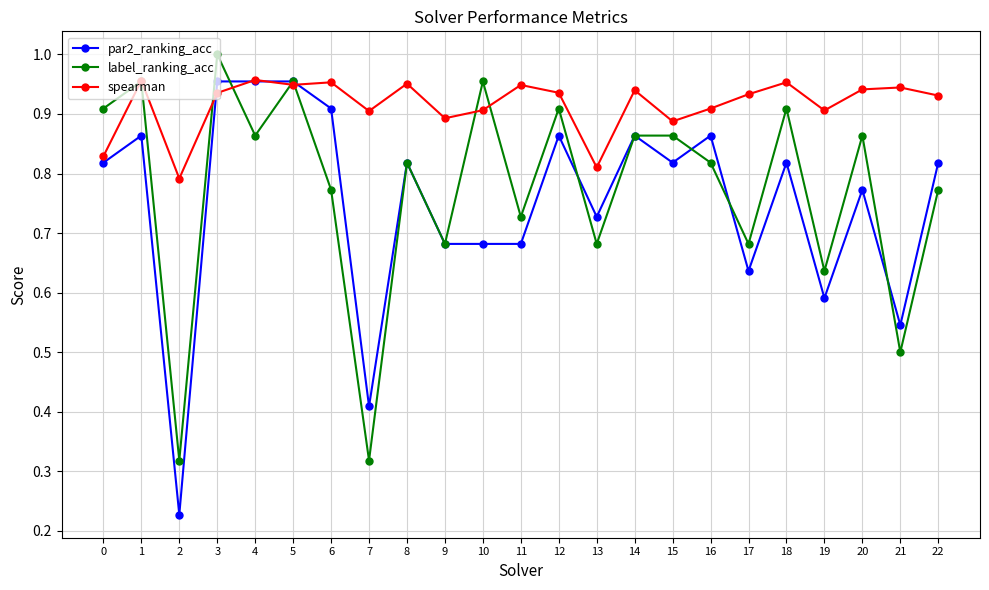

True or false: par2_ranking_acc and label_ranking_acc cross at least once.

True